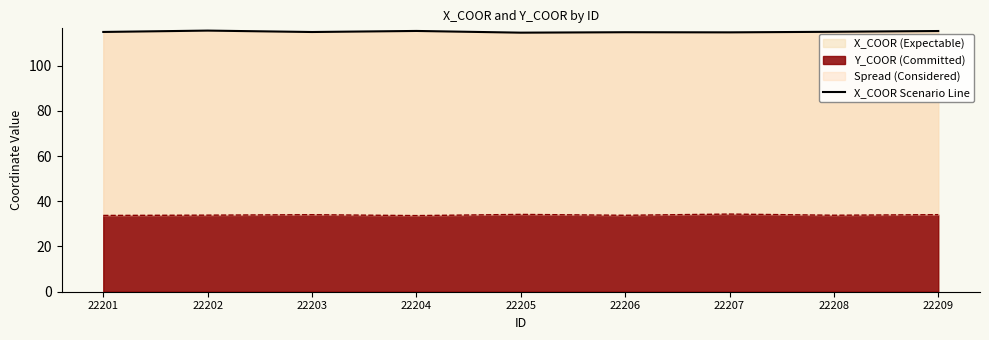

What is the value of the 2nd point from the left?

115.5